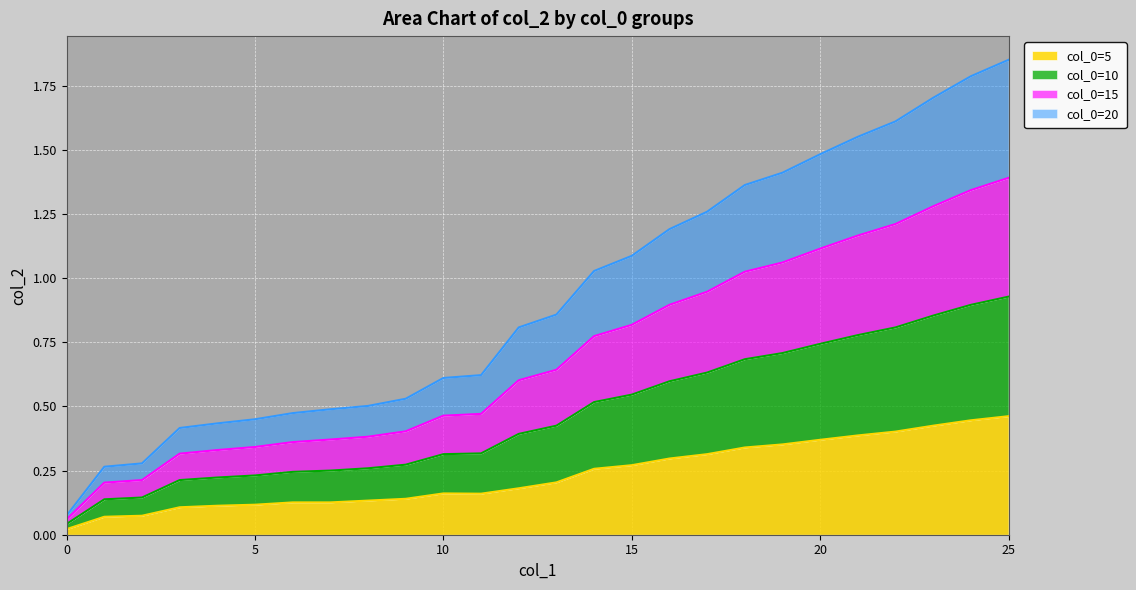

Which series has the widest spread of values?

col_0=10